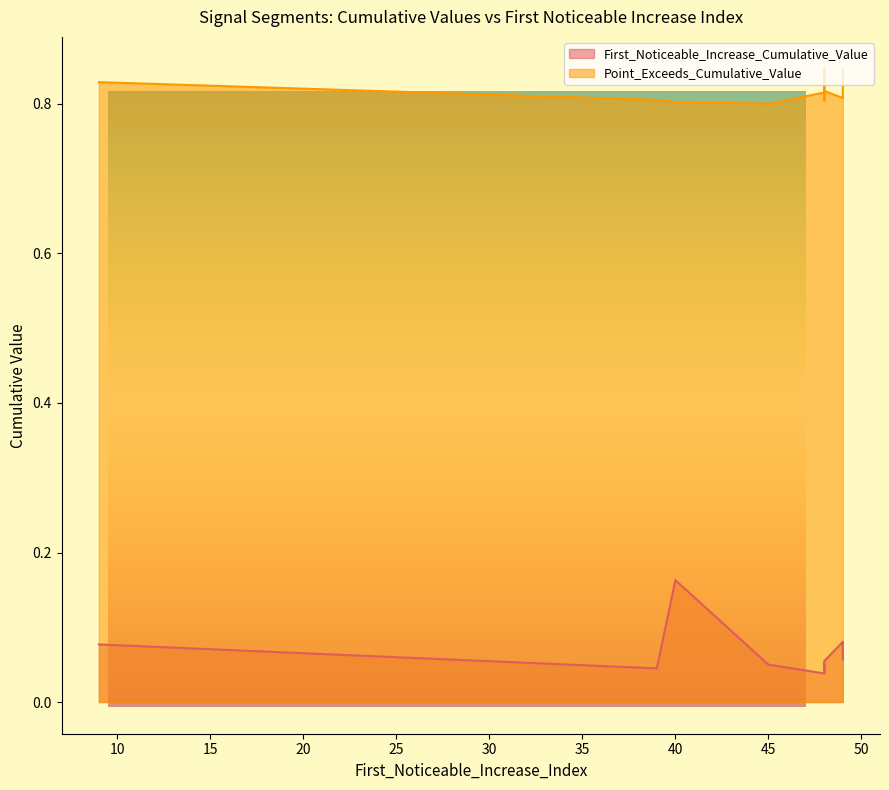

Where is First_Noticeable_Increase_Cumulative_Value nearest to the value 0?

48